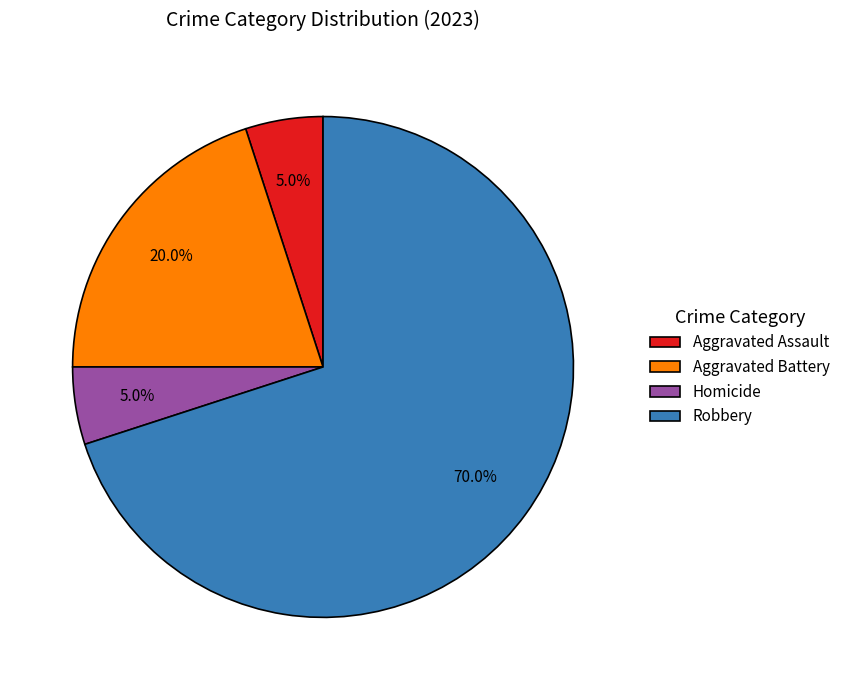

Which category accounts for the majority?

Robbery